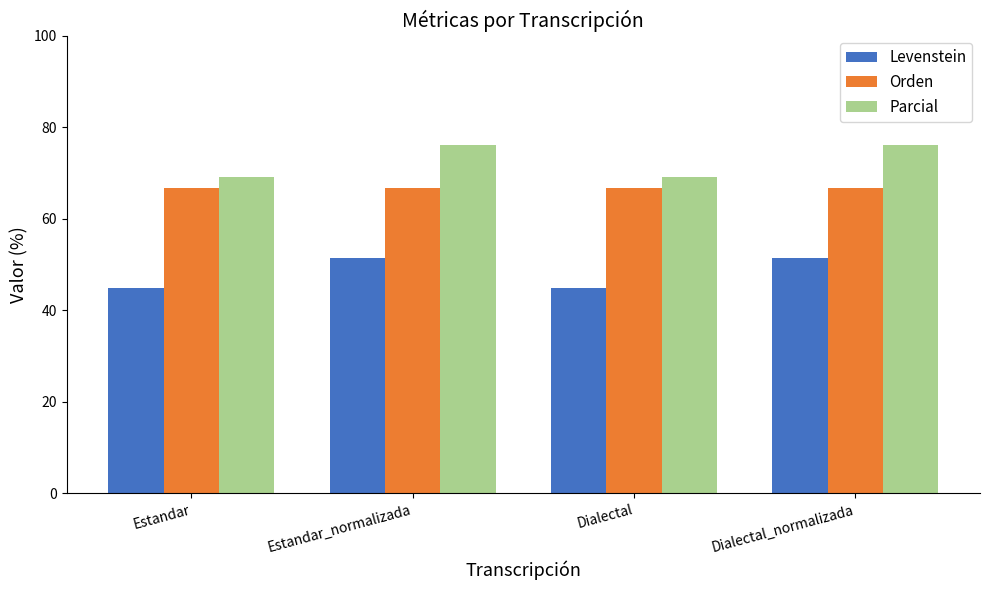

What is the difference between the maximum and minimum values in the Parcial series?

6.8